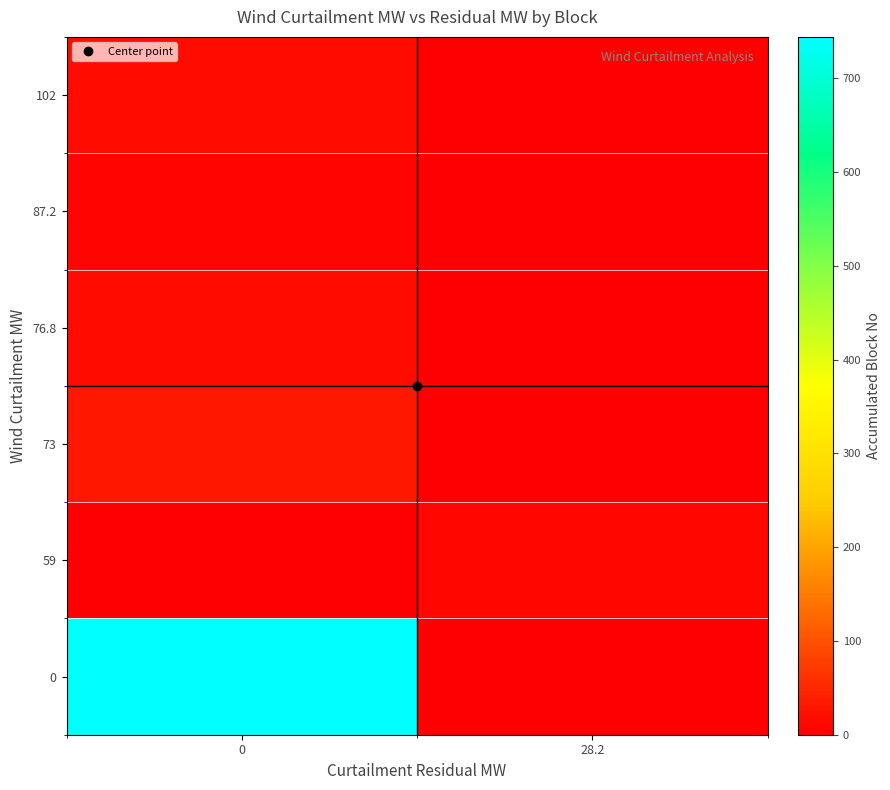

What is the maximum value shown in the chart?

744